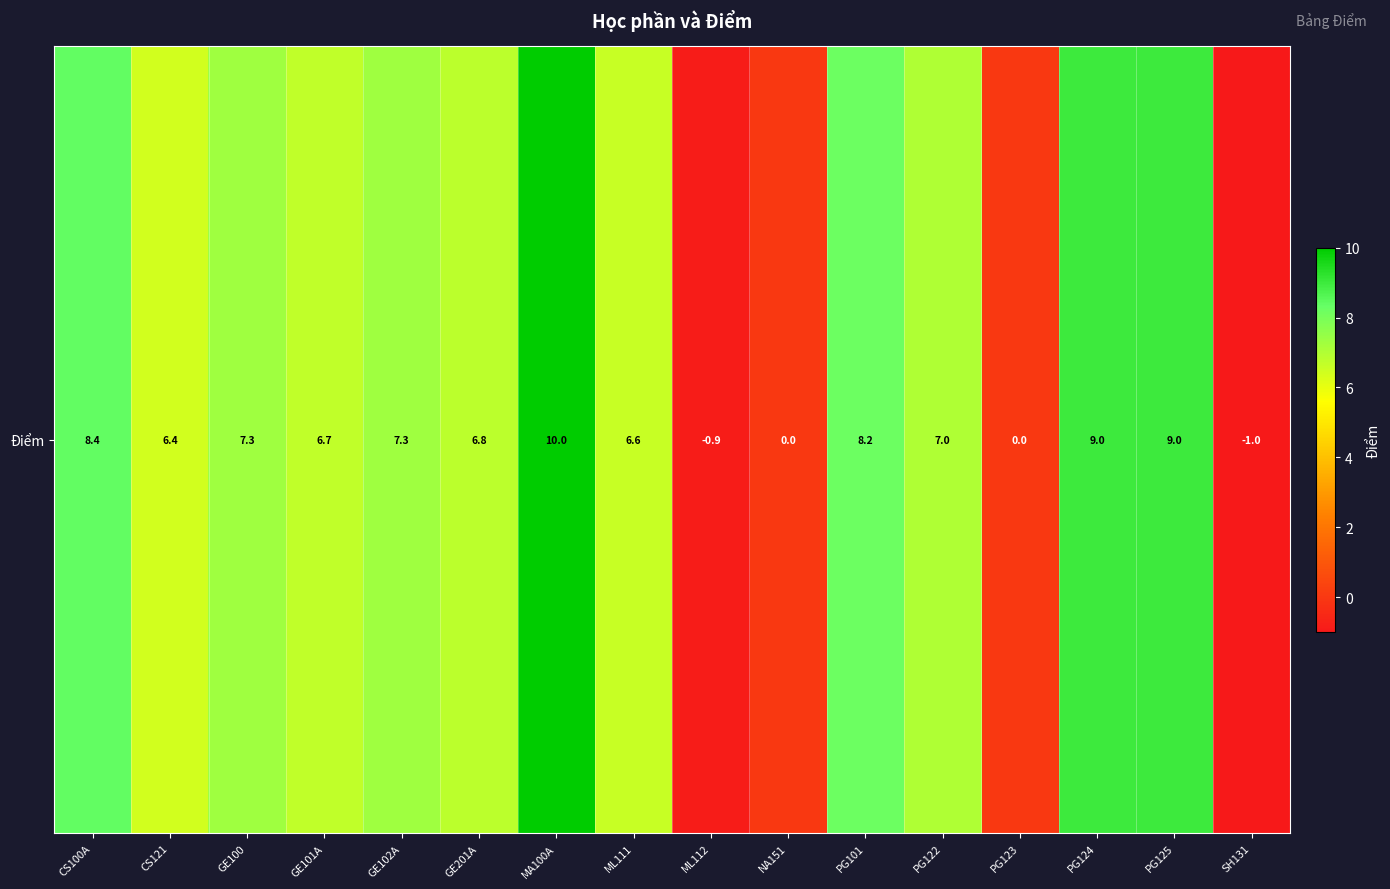

What is the change in value from PG101 to PG124?

+0.8